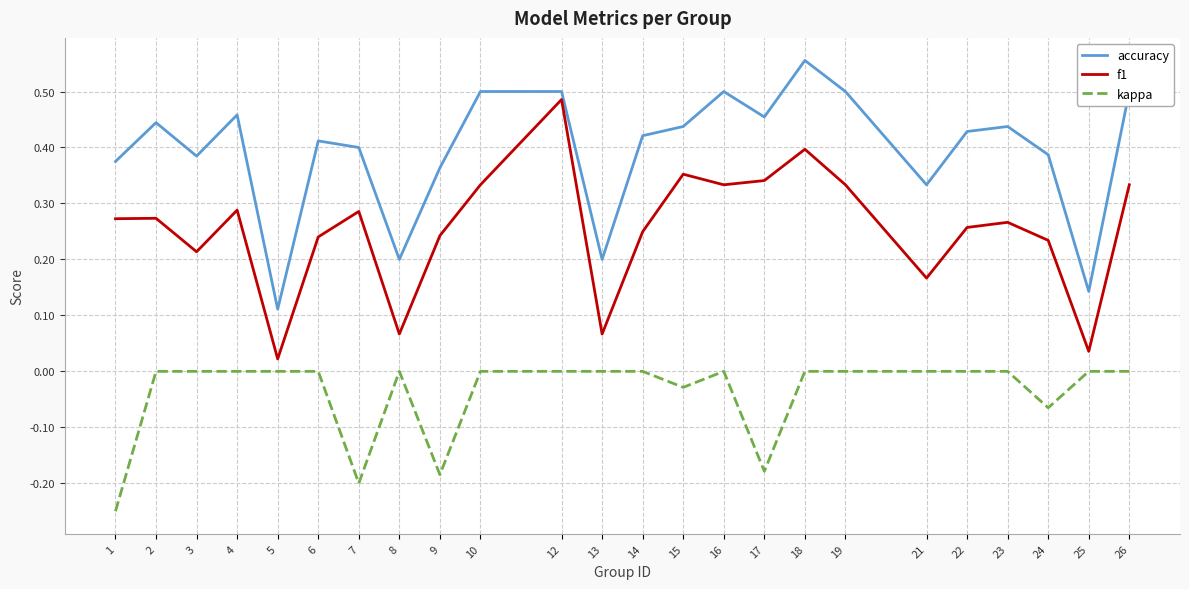

Is the value of kappa at 12 greater than the value of accuracy at 22?

No